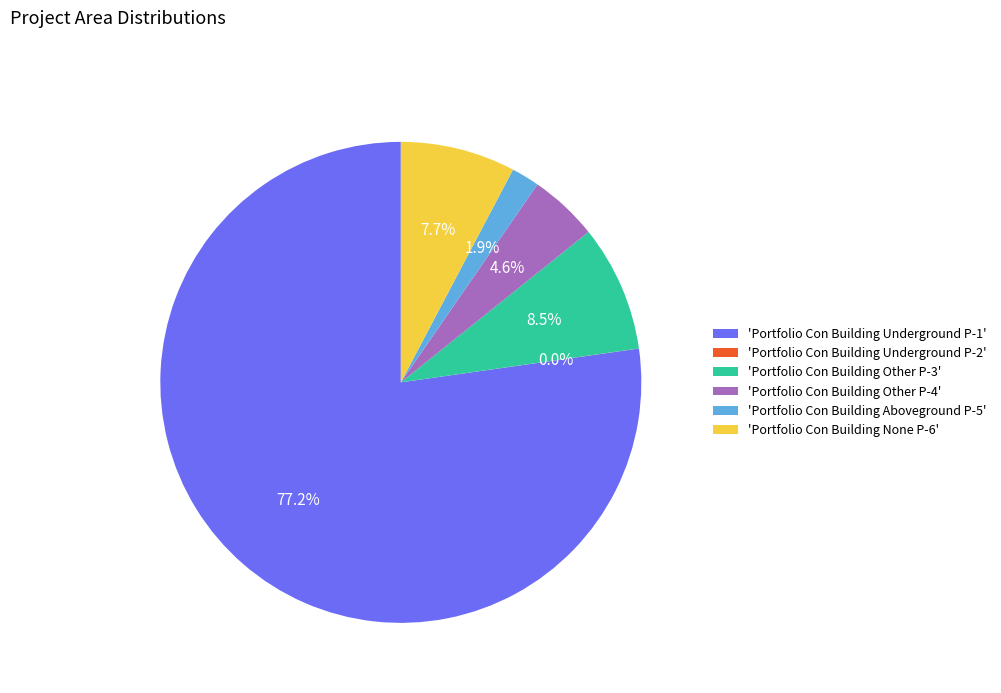

Which category has the biggest portion of the pie?

'Portfolio Con Building Underground P-1'